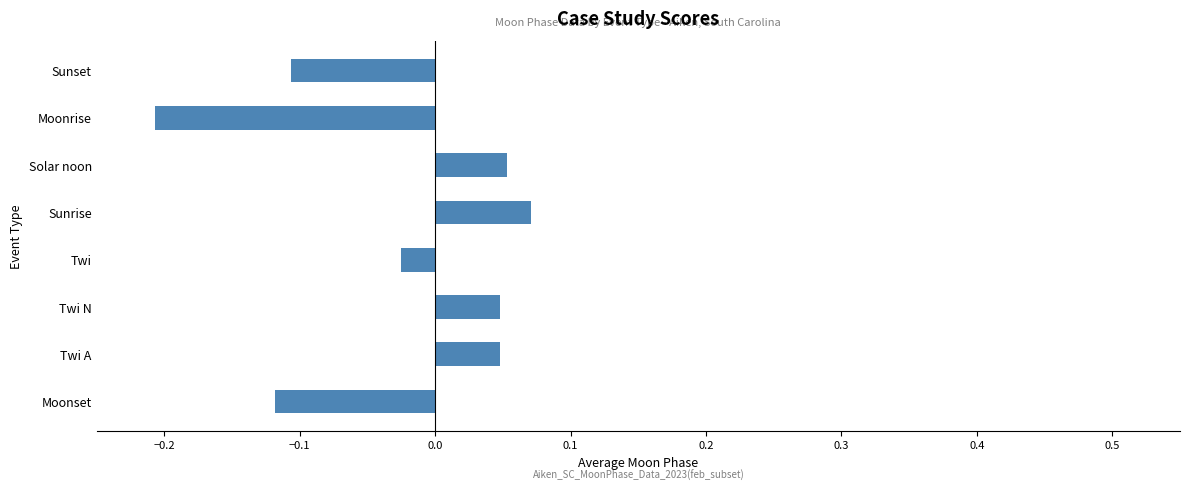

How many series are shown in this chart?

1